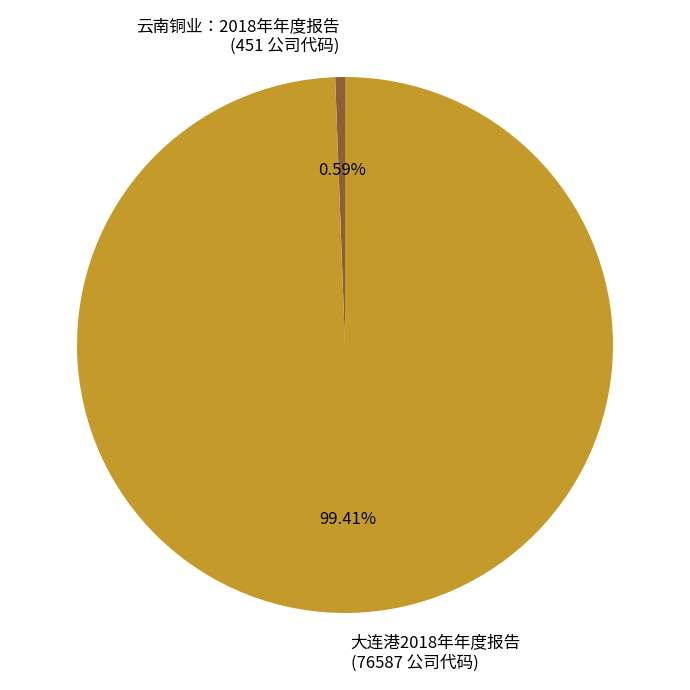

To the nearest percent, what is the combined percentage of 云南铜业：2018年年度报告 and 大连港2018年年度报告?

100%